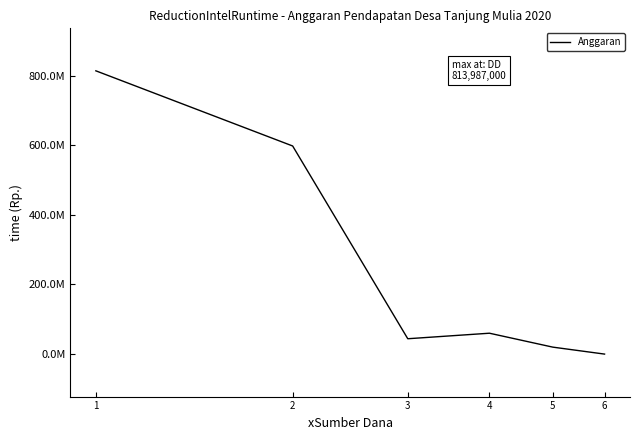

Is this an area chart (filled region under the line)?

No